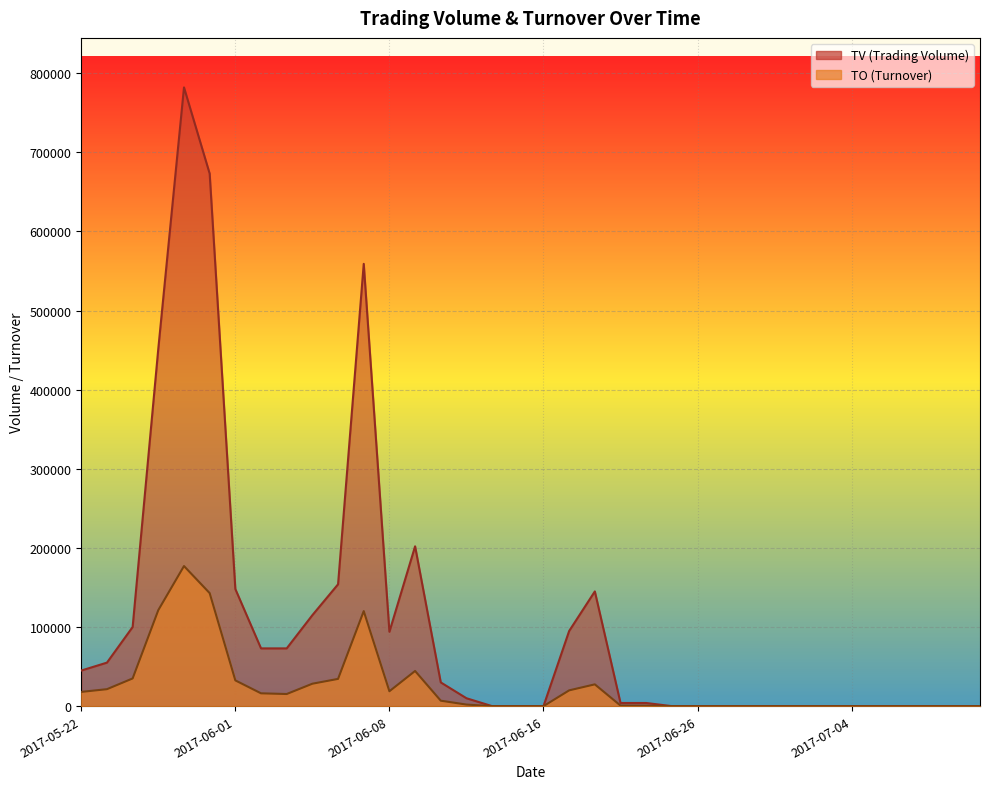

Reading left to right, what are all the values shown in this chart?

TO: 2017-05-22=18000	2017-05-23=21450	2017-05-24=35000	2017-05-25=121380	2017-05-26=177070	2017-05-31=142860	2017-06-01=32560	2017-06-02=16210	2017-06-03=15330	2017-06-05=28360	2017-06-06=34440	2017-06-07=120120	2017-06-08=18840	2017-06-09=44450	2017-06-12=6900	2017-06-13=2000	2017-06-14=0	2017-06-15=0	2017-06-16=0	2017-06-19=19950	2017-06-20=27550	2017-06-21=720	2017-06-22=560	2017-06-23=0	2017-06-26=0	2017-06-27=0	2017-06-28=0	2017-06-29=0	2017-06-30=0	2017-07-03=0	2017-07-04=0	2017-07-05=0	2017-07-06=0	2017-07-07=0	2017-07-10=0	2017-07-11=0
TV: 2017-05-22=45000	2017-05-23=55000	2017-05-24=100000	2017-05-25=452000	2017-05-26=782000	2017-05-31=673000	2017-06-01=148000	2017-06-02=73000	2017-06-03=73000	2017-06-05=115000	2017-06-06=154000	2017-06-07=559000	2017-06-08=94000	2017-06-09=202000	2017-06-12=30000	2017-06-13=10000	2017-06-14=0	2017-06-15=0	2017-06-16=0	2017-06-19=95000	2017-06-20=145000	2017-06-21=4000	2017-06-22=4000	2017-06-23=0	2017-06-26=0	2017-06-27=0	2017-06-28=0	2017-06-29=0	2017-06-30=0	2017-07-03=0	2017-07-04=0	2017-07-05=0	2017-07-06=0	2017-07-07=0	2017-07-10=0	2017-07-11=0